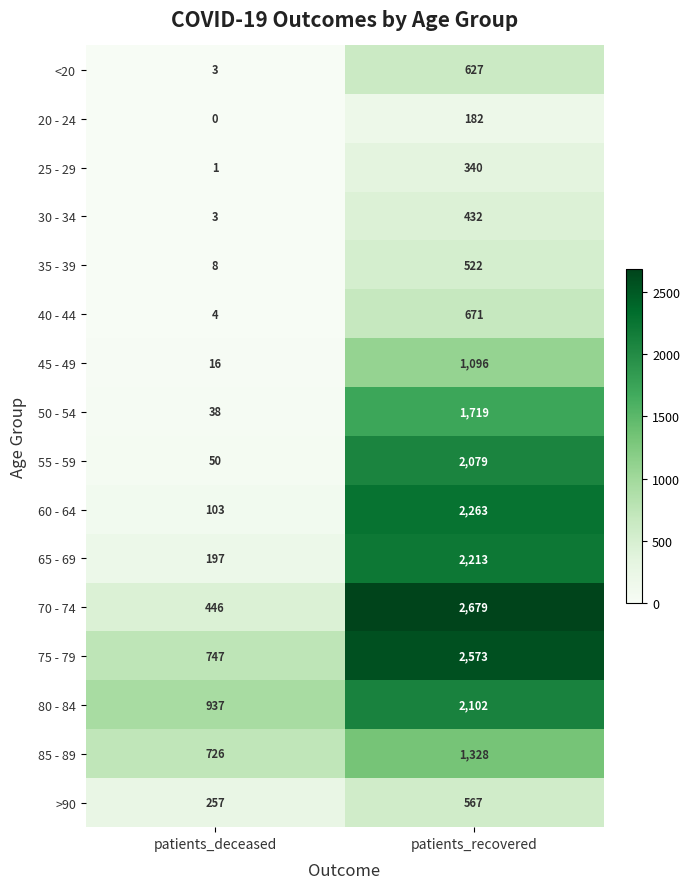

What is the average value of the 45 - 49 series?

556